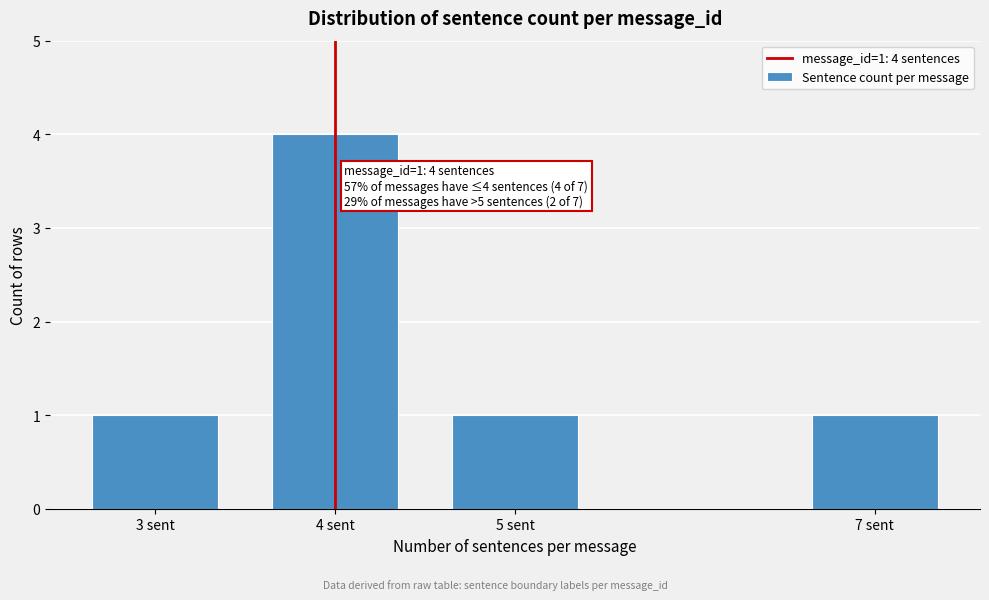

Reading right to left, transcribe all the data shown in this chart.

7 sent=1	5 sent=1	4 sent=4	3 sent=1